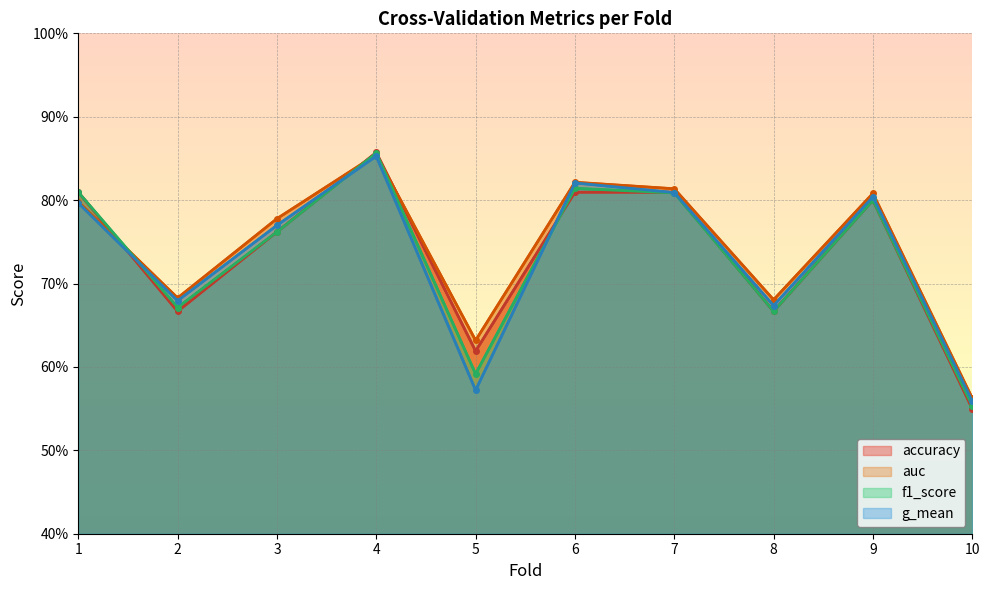

How many lines are shown in the chart?

4